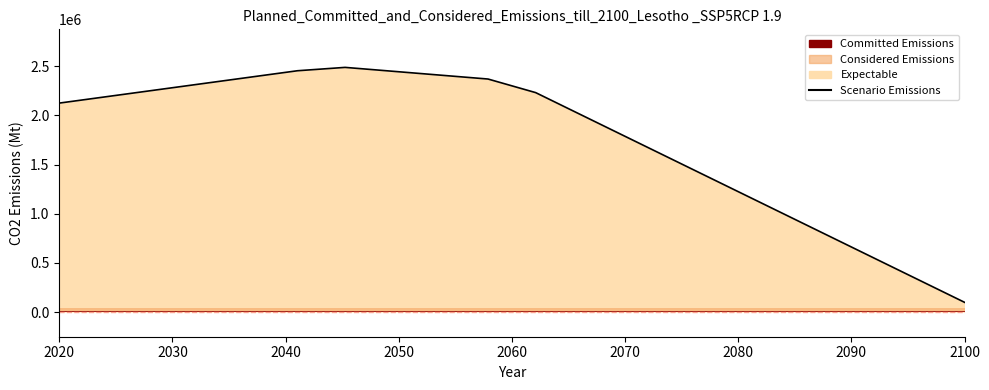

What is the minimum value shown in the chart?

100000.0